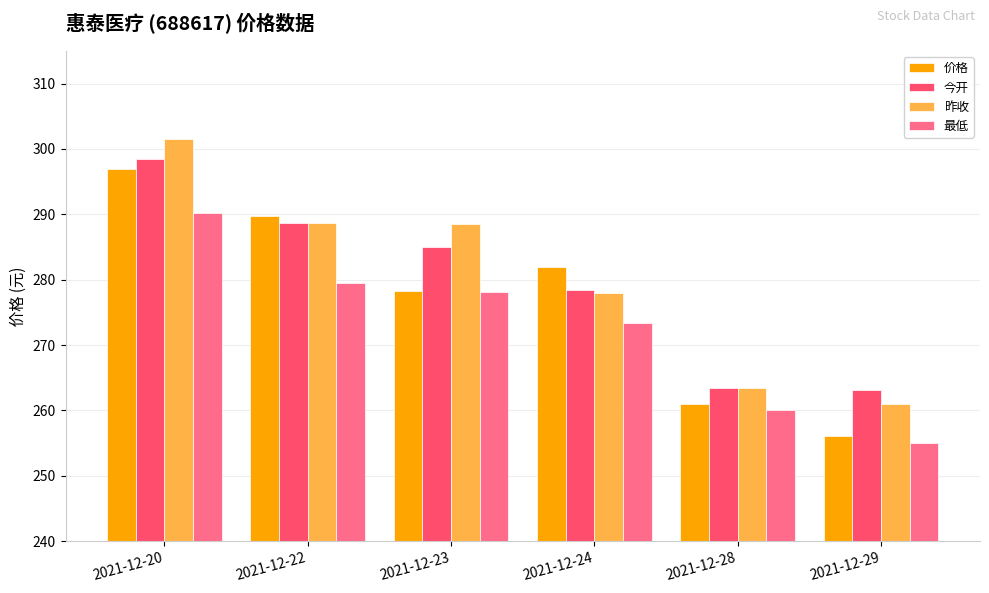

At which label does 今开 first exceed 285?

2021-12-20